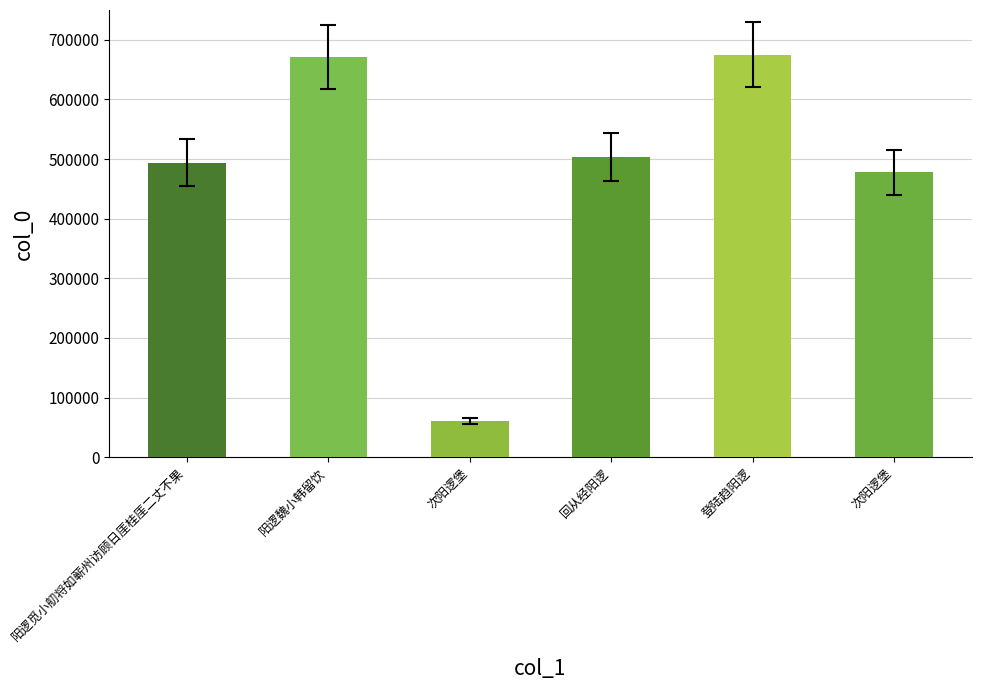

How many distinct data groups are displayed?

1